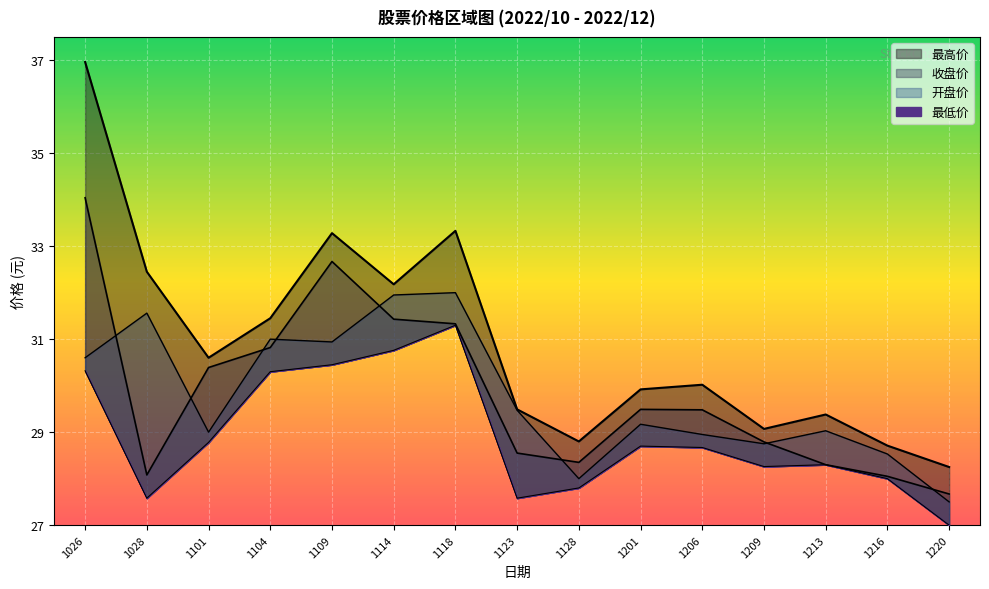

What is the average value of the 最低价 series?

28.9